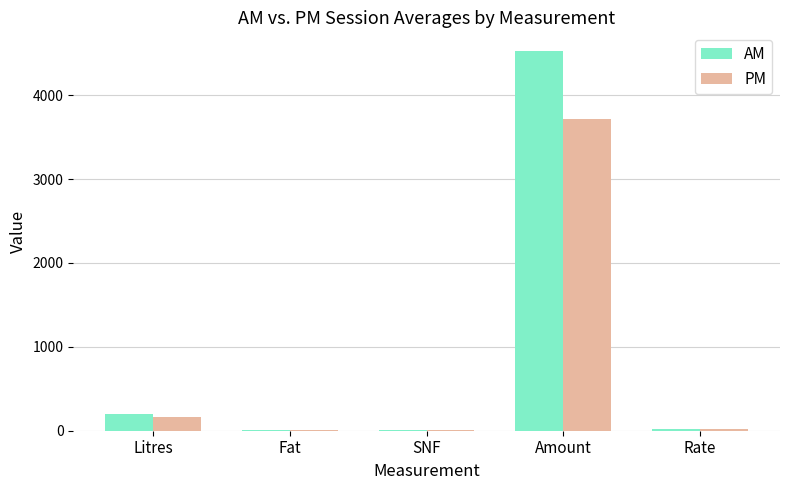

How many values in the AM series exceed 22?

3